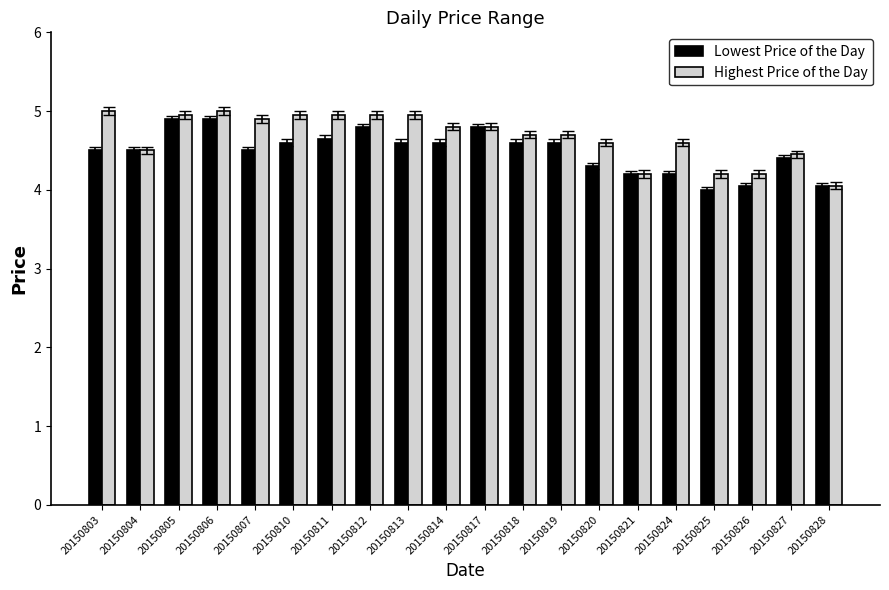

Which category has the lowest value in the Highest Price of the Day series?

20150828